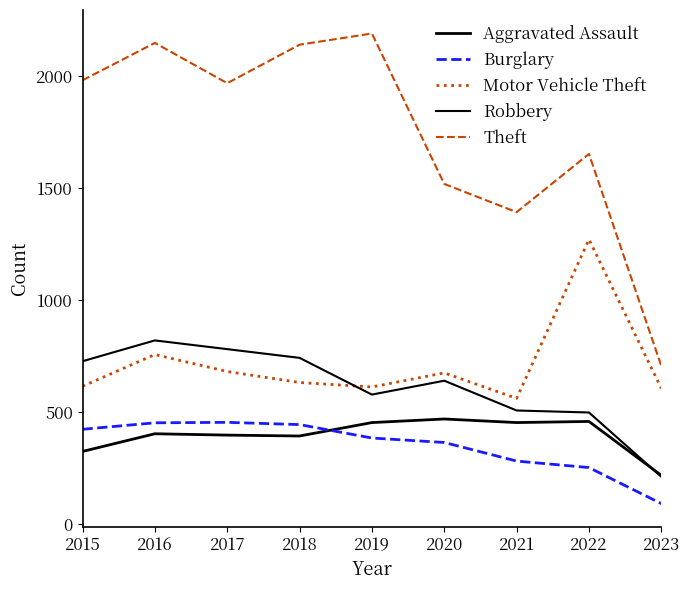

What is the average value of the Robbery series?

611